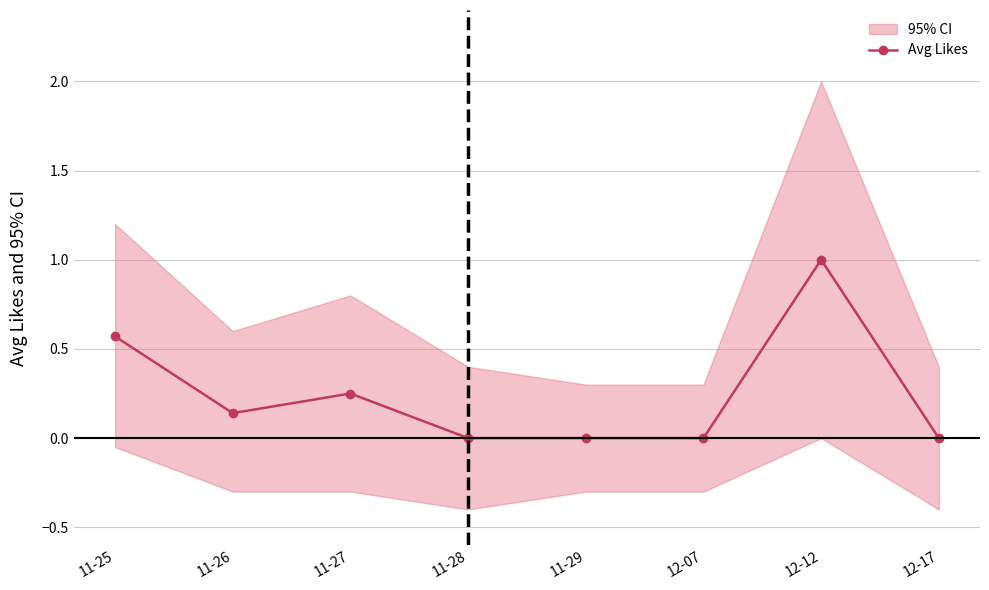

At which category does the data reach its first local peak?

11-27